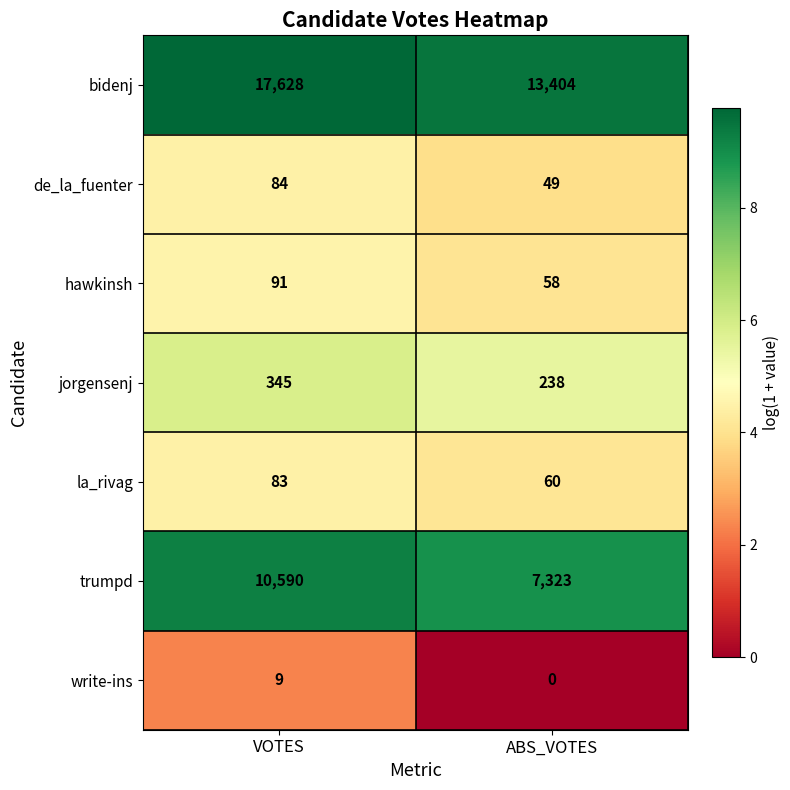

Read the la_rivag value at VOTES.

83